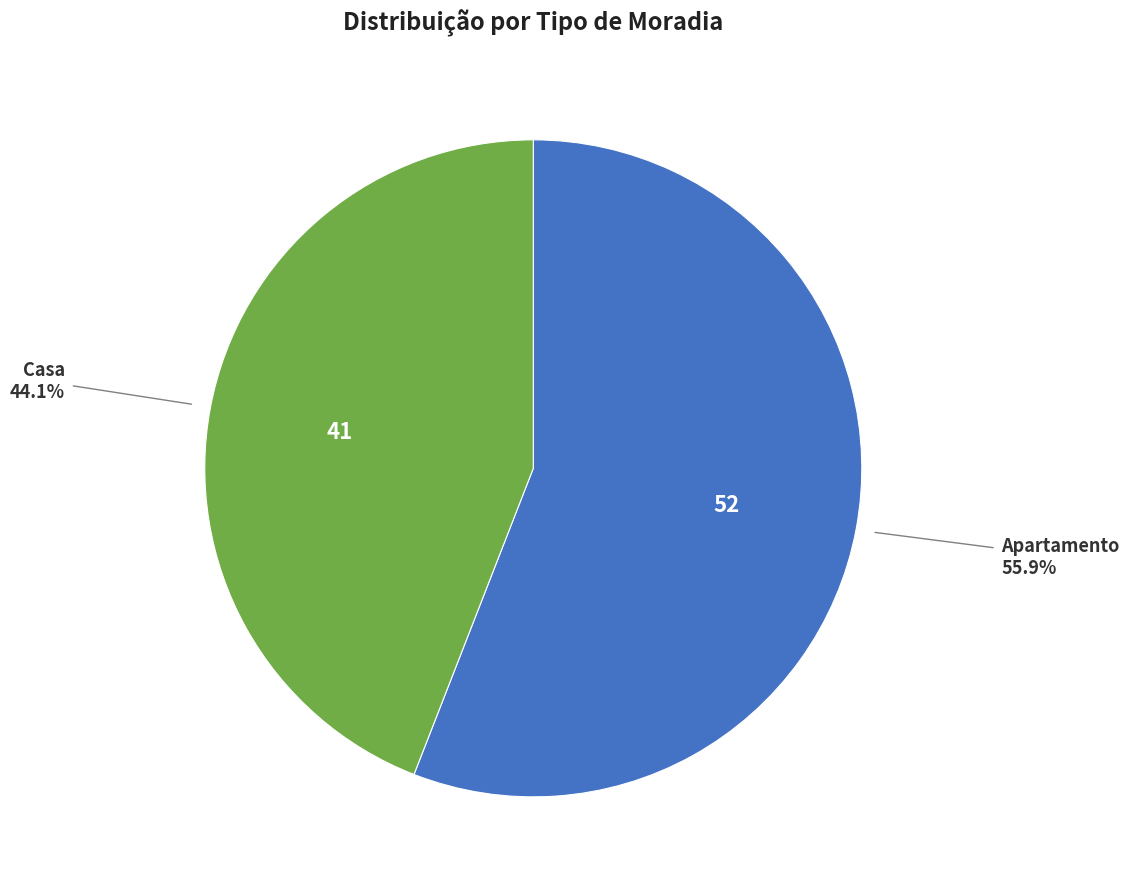

Is there a majority slice in this chart?

Yes